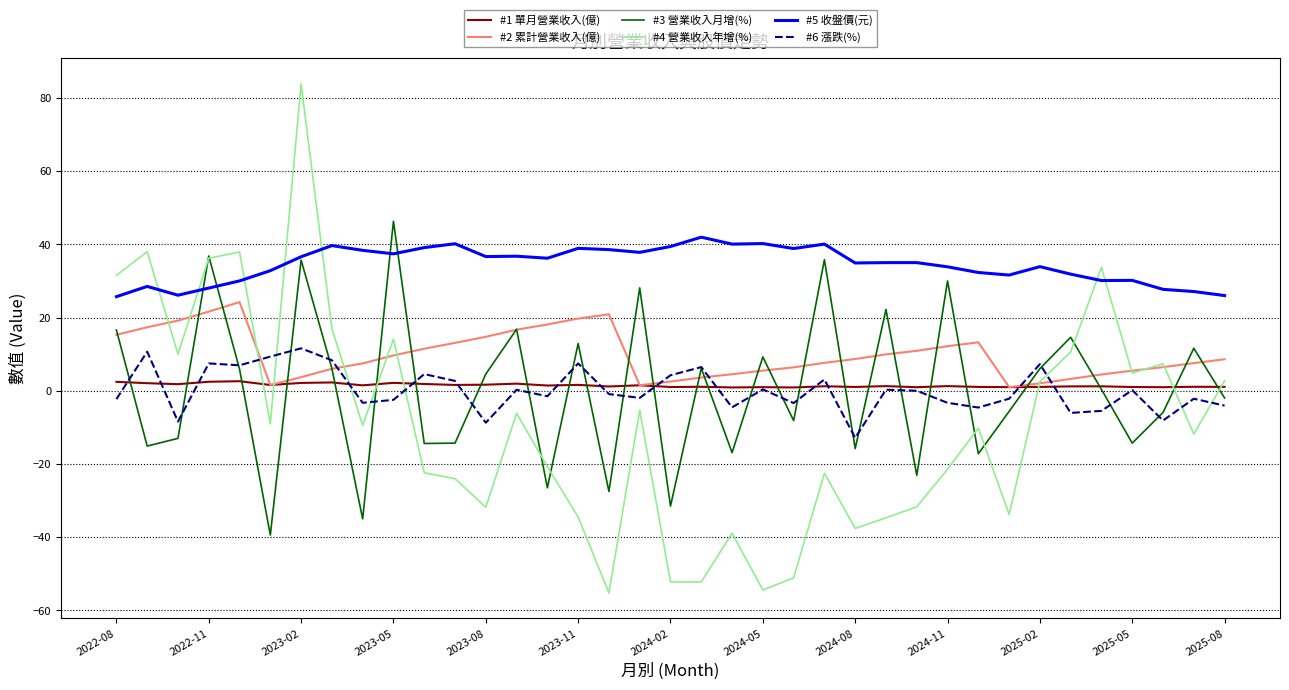

Which series has the largest total across all categories?

#5 收盤價(元)